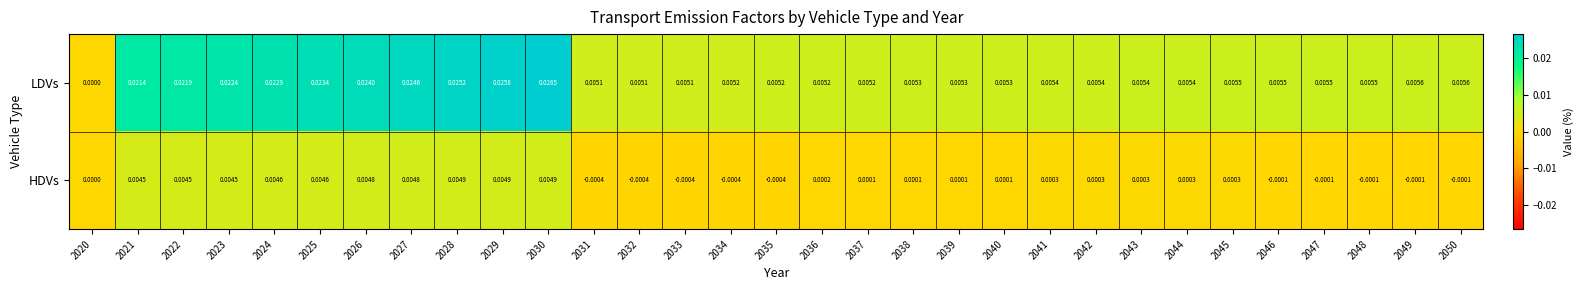

Which series has the largest total across all categories?

LDVs